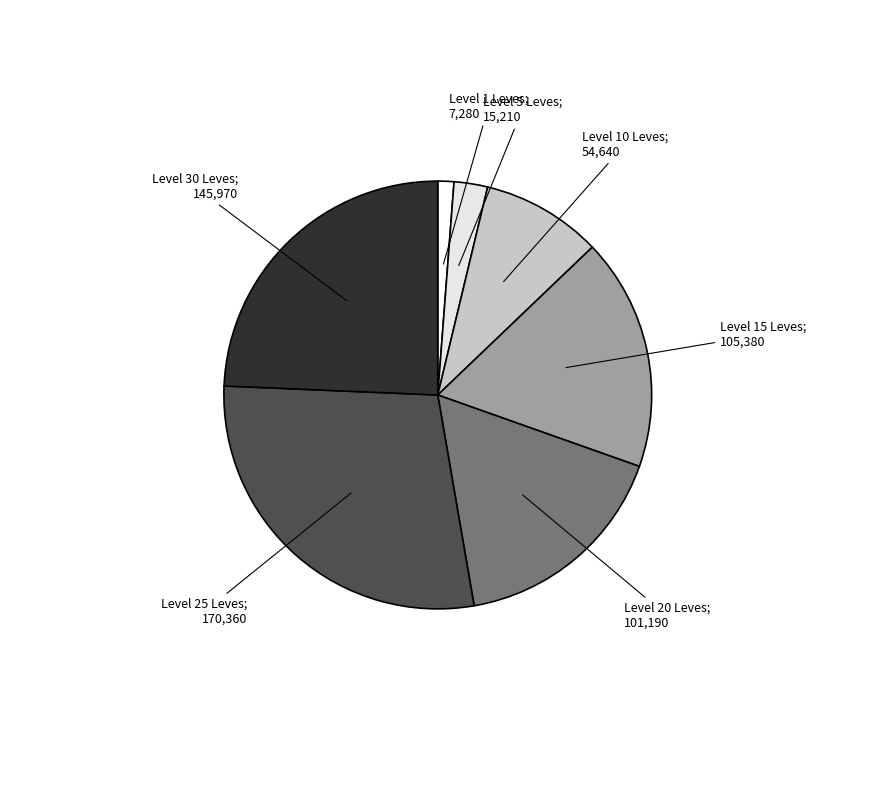

How many slices are in this pie chart?

7